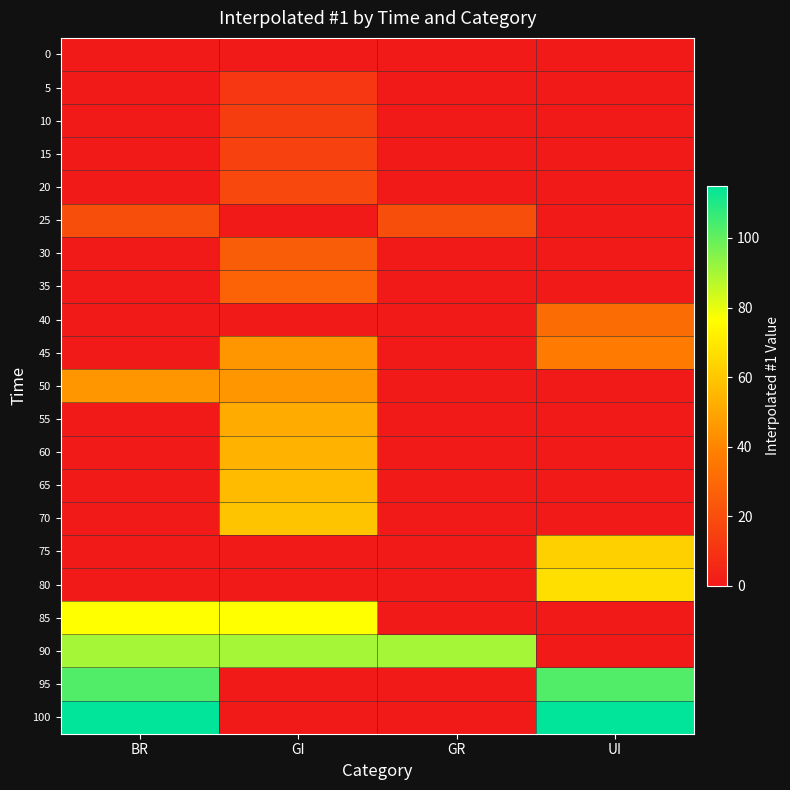

Reading right to left, list all the values displayed in this chart.

0: UI=0.0	GR=0.0	GI=0.0	BR=0.0
5: UI=0.0	GR=0.0	GI=11.3	BR=0.0
10: UI=0.0	GR=0.0	GI=13.5	BR=0.0
15: UI=0.0	GR=0.0	GI=15.7	BR=0.0
20: UI=0.0	GR=0.0	GI=17.8	BR=0.0
25: UI=0.0	GR=20.0	GI=0.0	BR=20.0
30: UI=0.0	GR=0.0	GI=25.9	BR=0.0
35: UI=0.0	GR=0.0	GI=28.2	BR=0.0
40: UI=31.1	GR=0.0	GI=0.0	BR=0.0
45: UI=36.7	GR=0.0	GI=45.0	BR=0.0
50: UI=0.0	GR=0.0	GI=45.0	BR=45.0
55: UI=0.0	GR=0.0	GI=51.5	BR=0.0
60: UI=0.0	GR=0.0	GI=54.0	BR=0.0
65: UI=0.0	GR=0.0	GI=56.5	BR=0.0
70: UI=0.0	GR=0.0	GI=59.0	BR=0.0
75: UI=62.7	GR=0.0	GI=0.0	BR=0.0
80: UI=67.3	GR=0.0	GI=0.0	BR=0.0
85: UI=0.0	GR=0.0	GI=76.7	BR=76.7
90: UI=0.0	GR=90.0	GI=90.0	BR=90.0
95: UI=102.5	GR=0.0	GI=0.0	BR=102.5
100: UI=115.0	GR=0.0	GI=0.0	BR=115.0